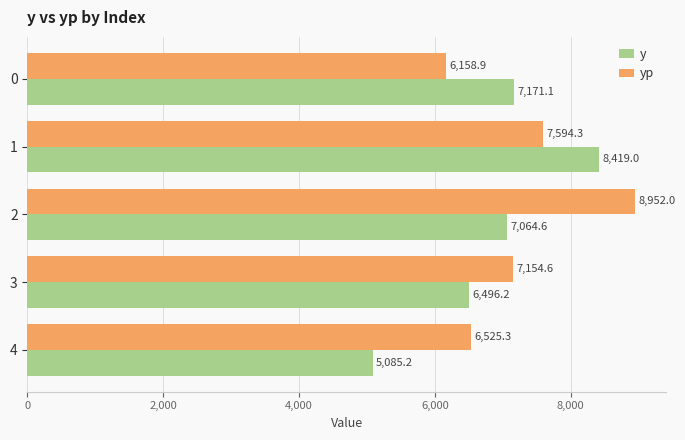

Rank the series by their average value, from highest to lowest.

yp, y